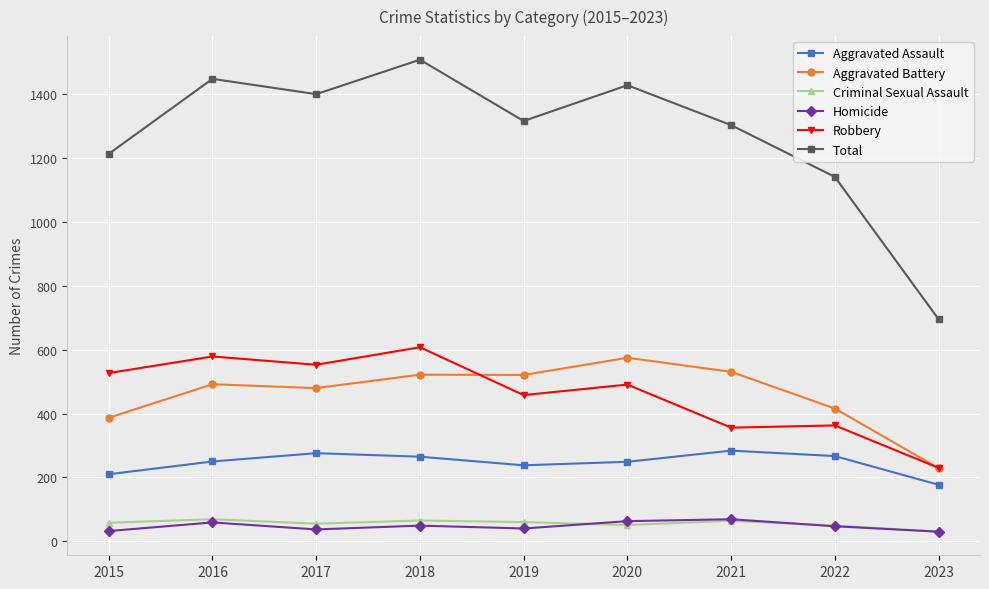

Is it true that Robbery equals 864 at 2020?

False